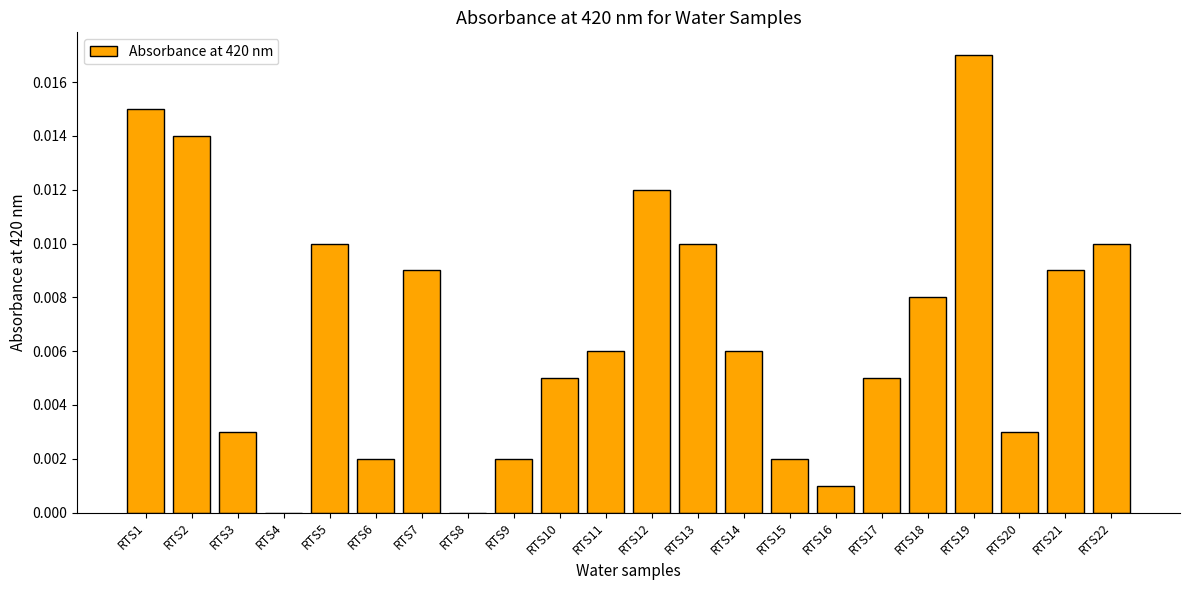

The value at RTS2 is 0.0. True or false?

True